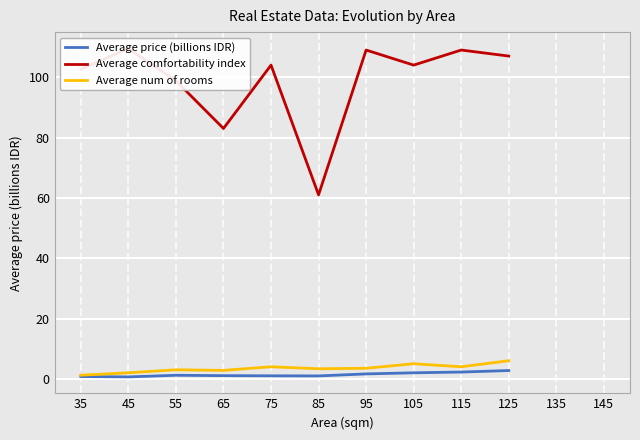

What is the difference between the highest and lowest values at 125?

104.2